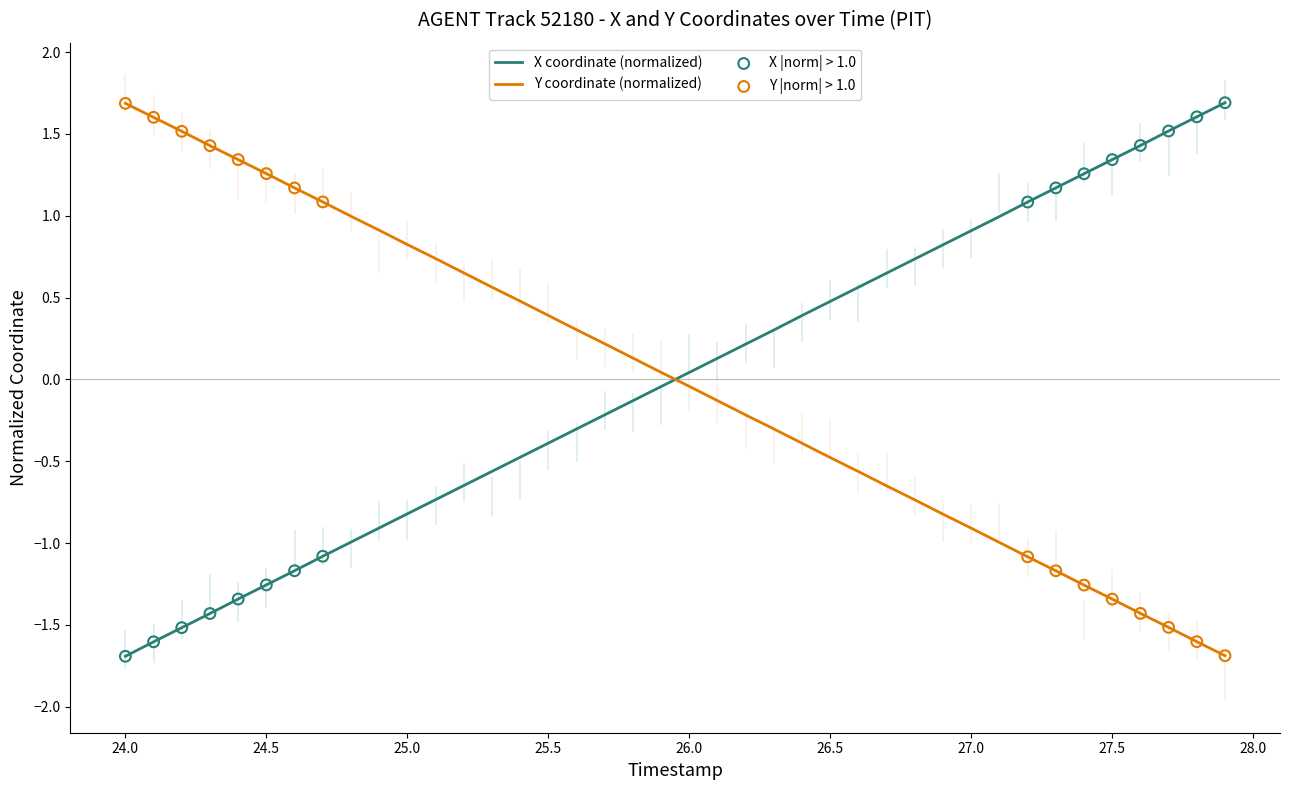

At which label does Y coordinate (normalized) reach its peak?

24.0